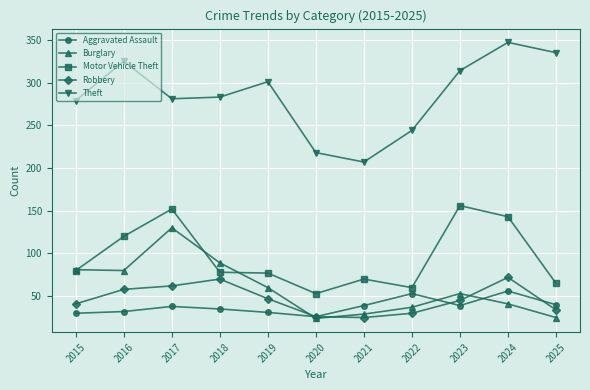

The Theft series shows 294 at 2020. True or false?

False